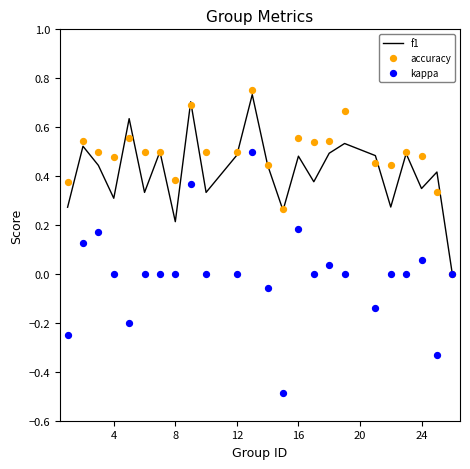

Which series has the largest Y range (max minus min)?

kappa